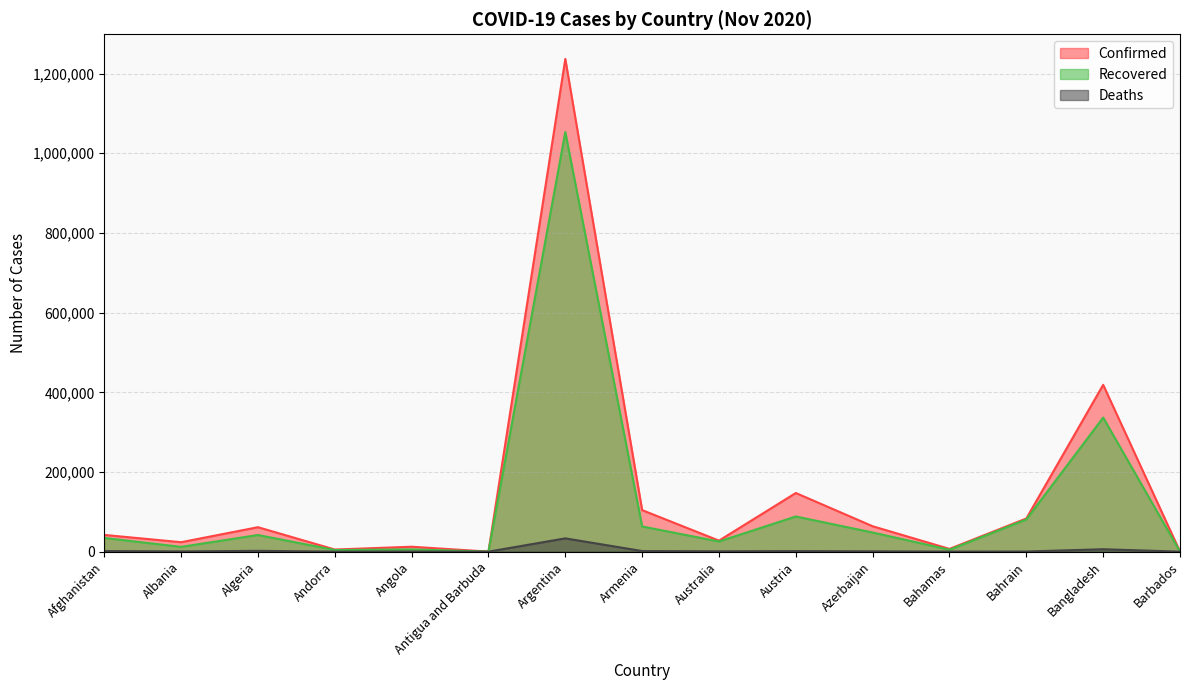

True or false: Recovered and Deaths intersect in this chart.

False